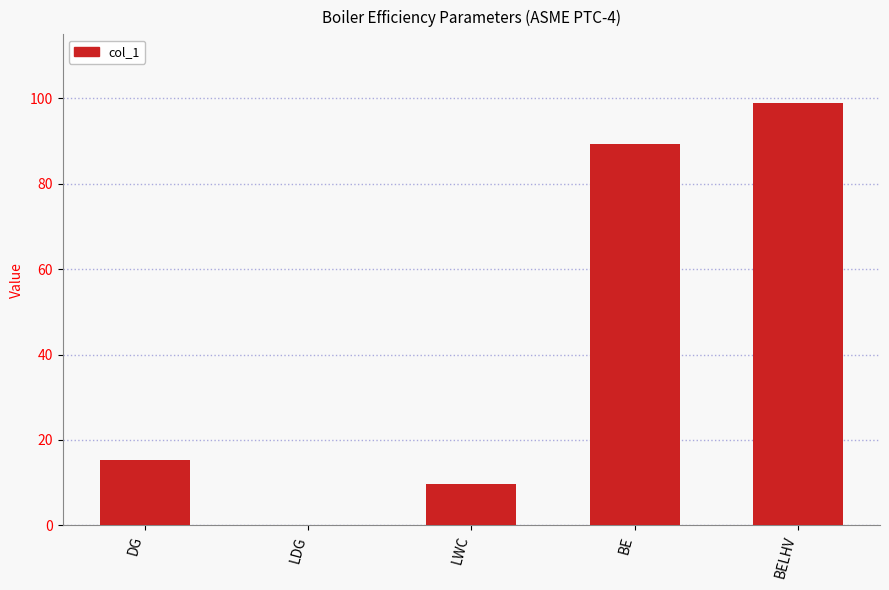

The value at BELHV is 64.1. True or false?

False